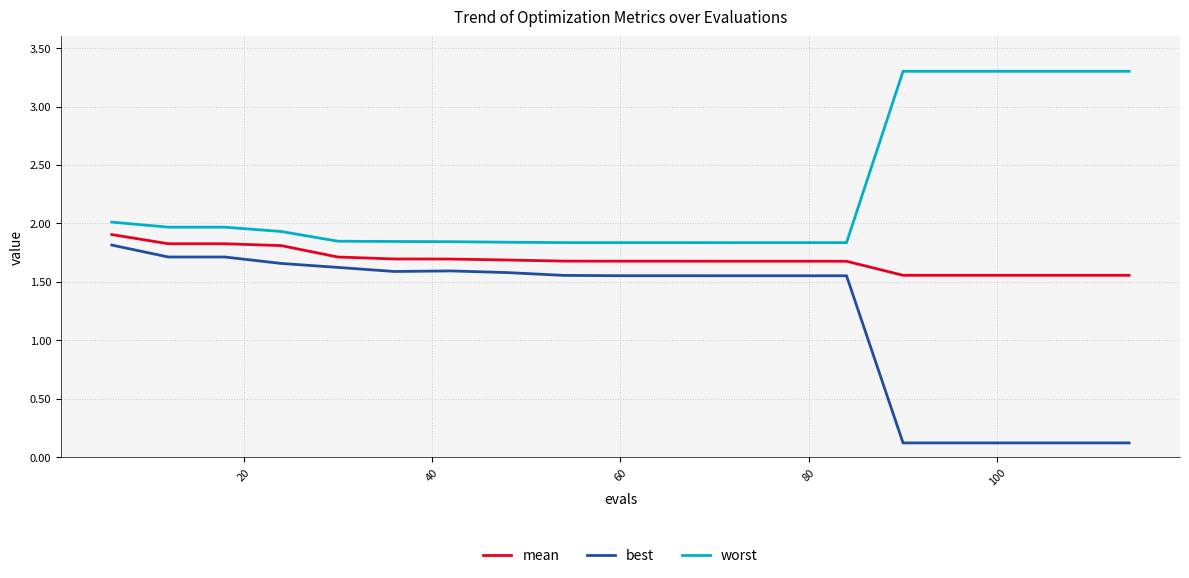

True or false: best and mean intersect in this chart.

False